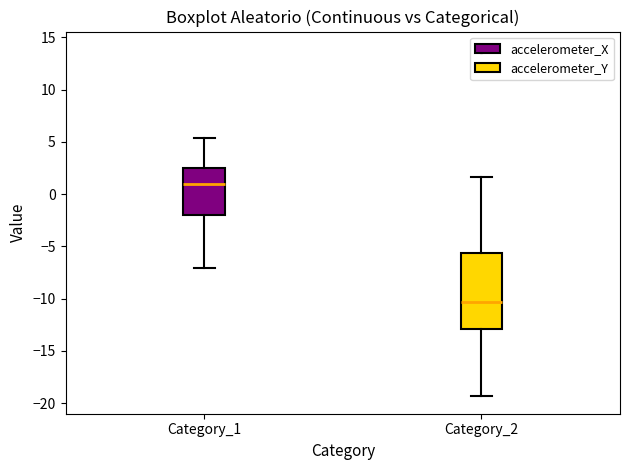

Comparing the boxes themselves (not the whiskers), which one is the tallest?

Category_2